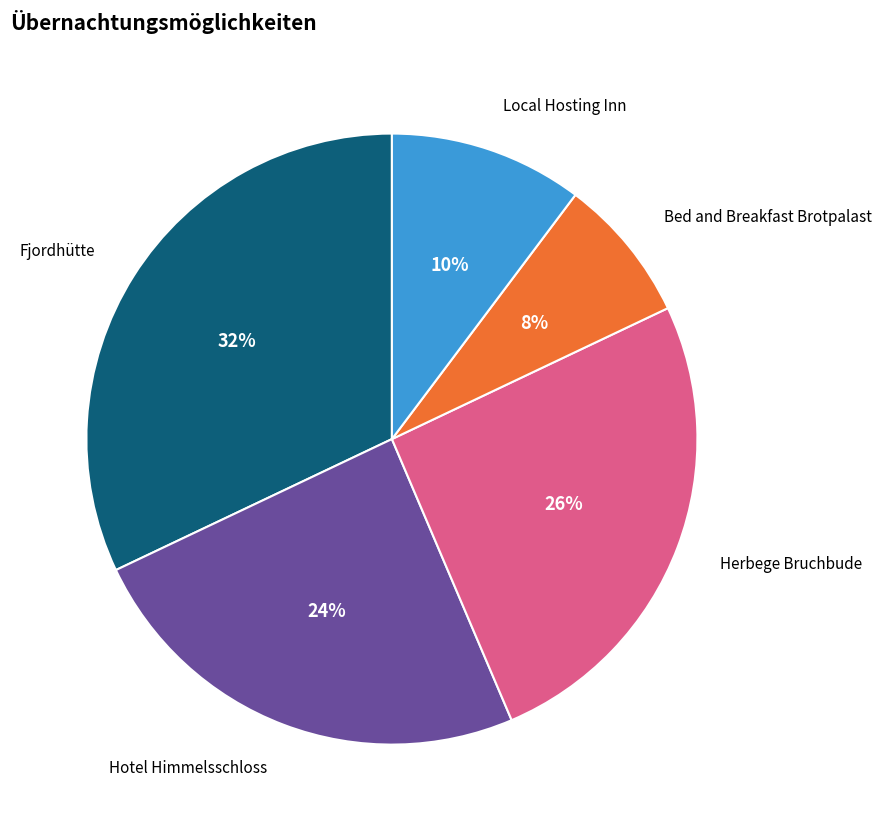

Do Hotel Himmelsschloss and Fjordhütte together represent more than half of the pie?

Yes